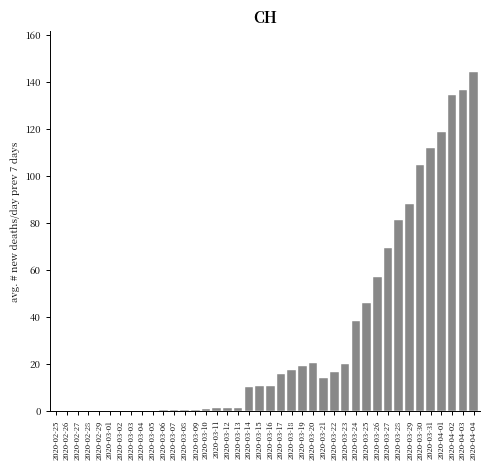

At which category does the chart reach its peak across all series?

2020-04-04